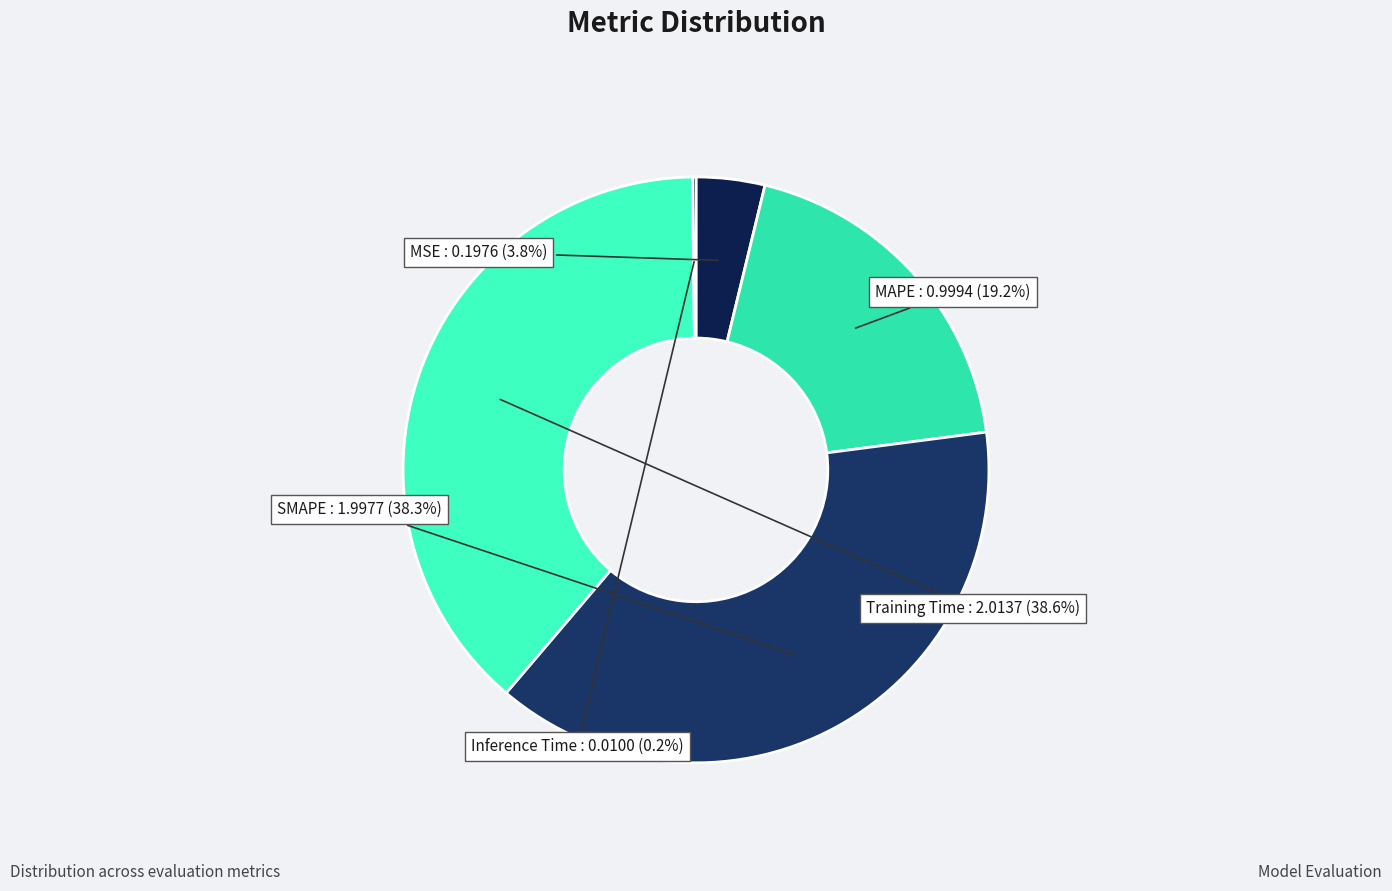

What percentage is the MSE slice, to the nearest percent?

4%